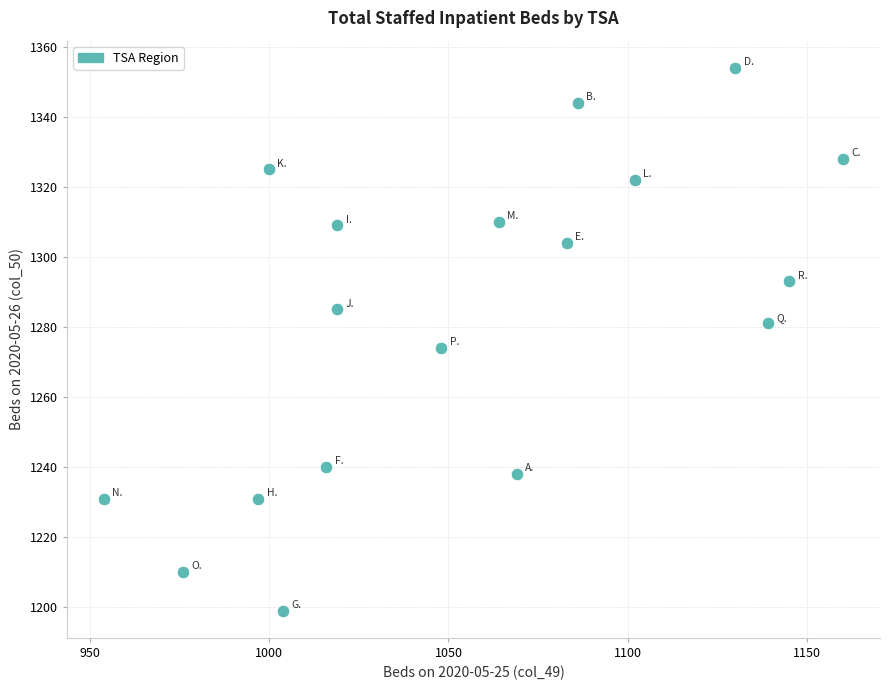

What Y value in the scatter plot is closest to 1276?

1274